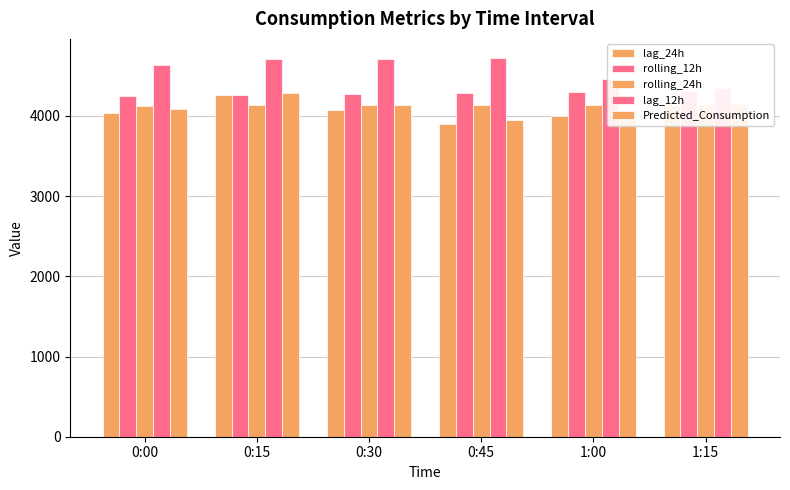

Reading left to right, list all the values displayed in this chart.

lag_24h: 0:00=4038.0	0:15=4254.0	0:30=4077.0	0:45=3902.0	1:00=3998.0	1:15=4124.0
rolling_12h: 0:00=4249.4	0:15=4258.9	0:30=4272.1	0:45=4289.2	1:00=4298.8	1:15=4303.5
rolling_24h: 0:00=4124.9	0:15=4129.8	0:30=4135.1	0:45=4139.2	1:00=4139.1	1:15=4139.2
lag_12h: 0:00=4633.0	0:15=4713.0	0:30=4710.0	0:45=4723.0	1:00=4458.0	1:15=4351.0
Predicted_Consumption: 0:00=4081.7	0:15=4285.9	0:30=4132.9	0:45=3945.9	1:00=4050.2	1:15=4144.2